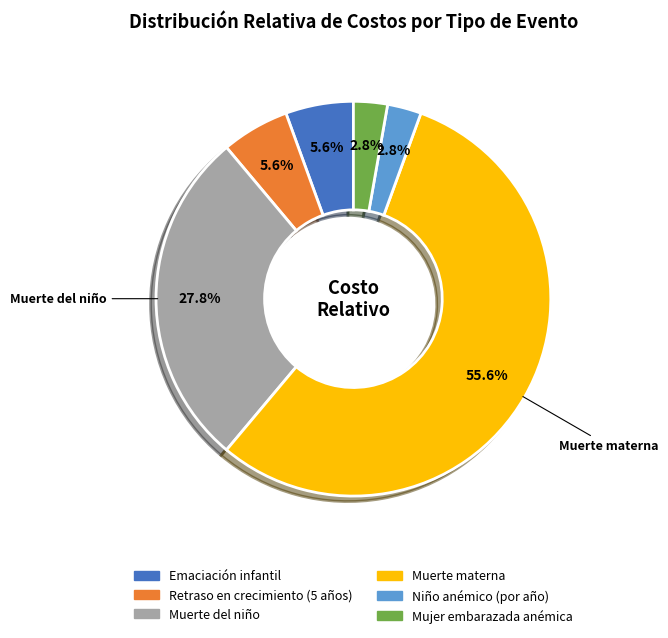

Does any single category account for the majority?

Yes